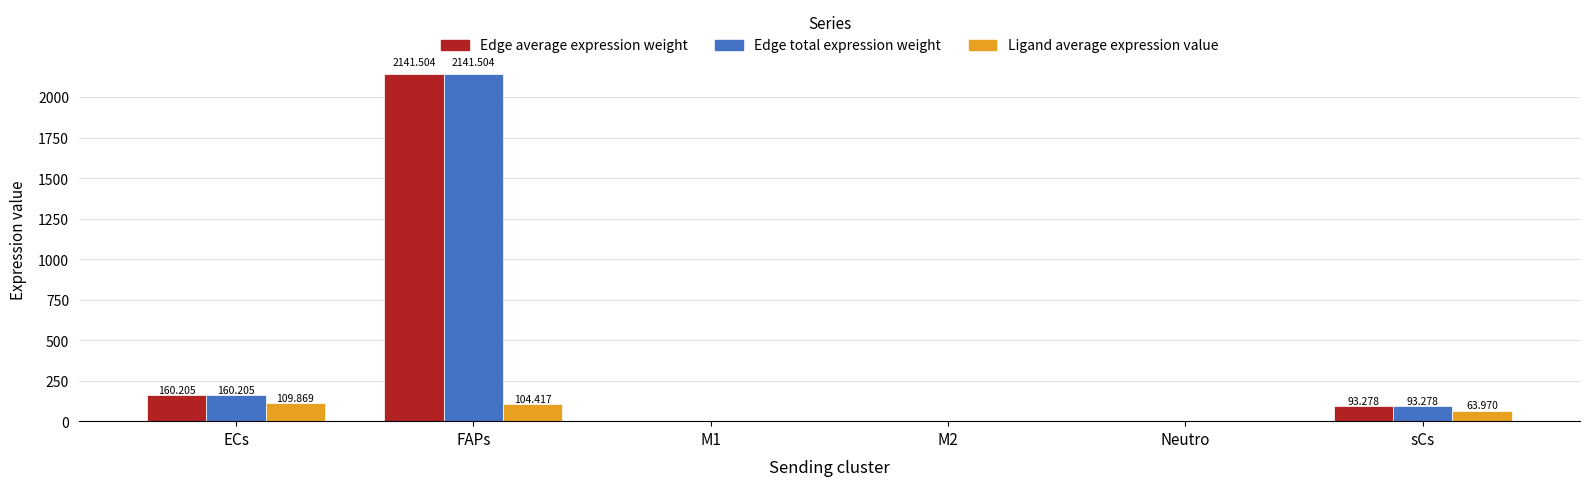

At which category is the sum across all series the highest?

FAPs